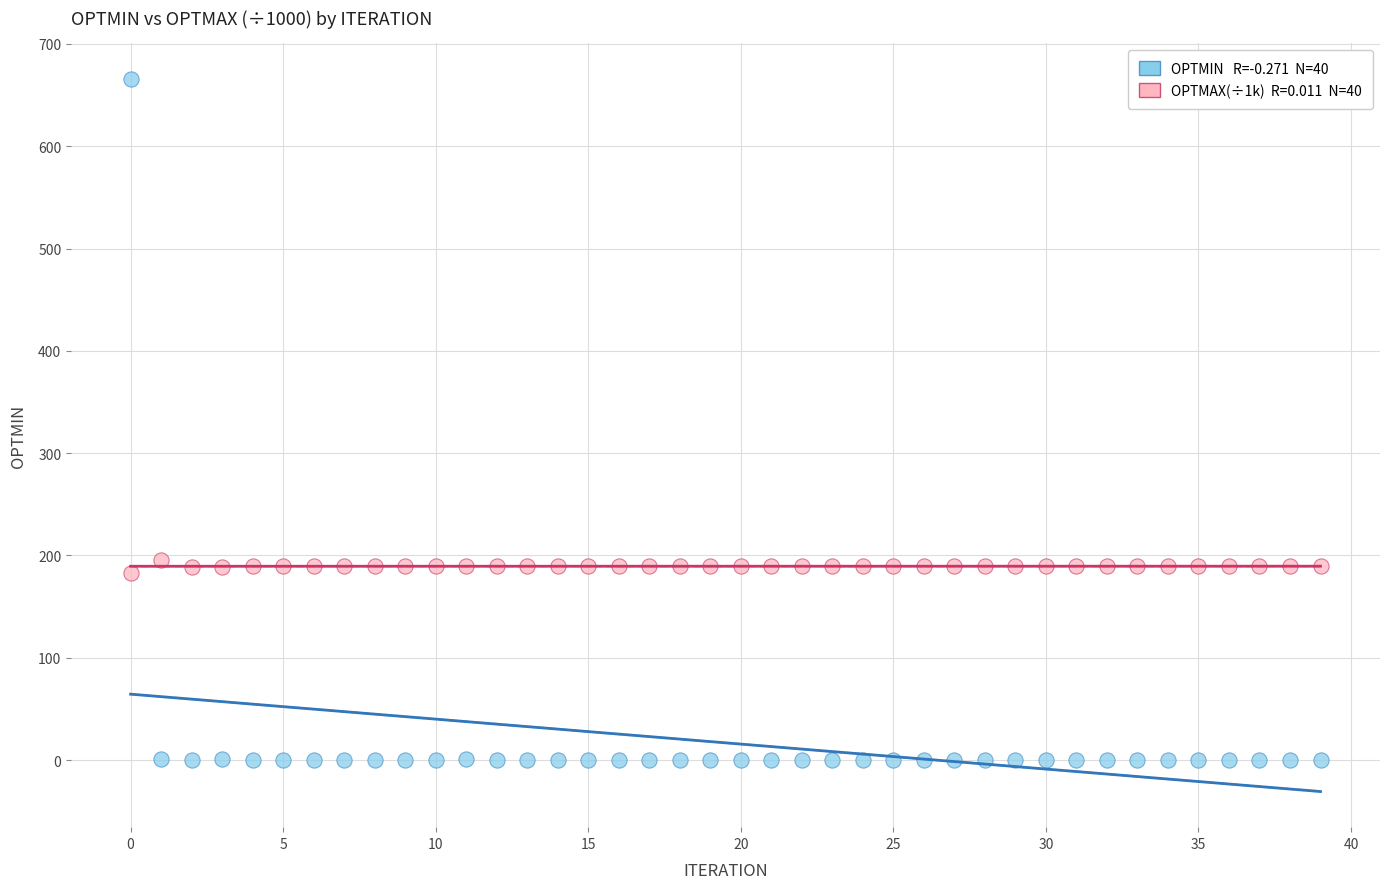

Across all data points, what is the range of Y values (max minus min)?

665.9